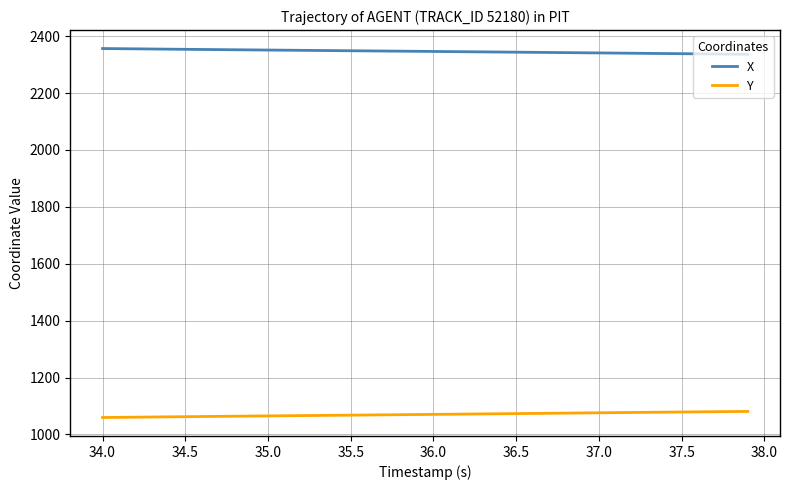

What is the minimum value for X?

2336.2